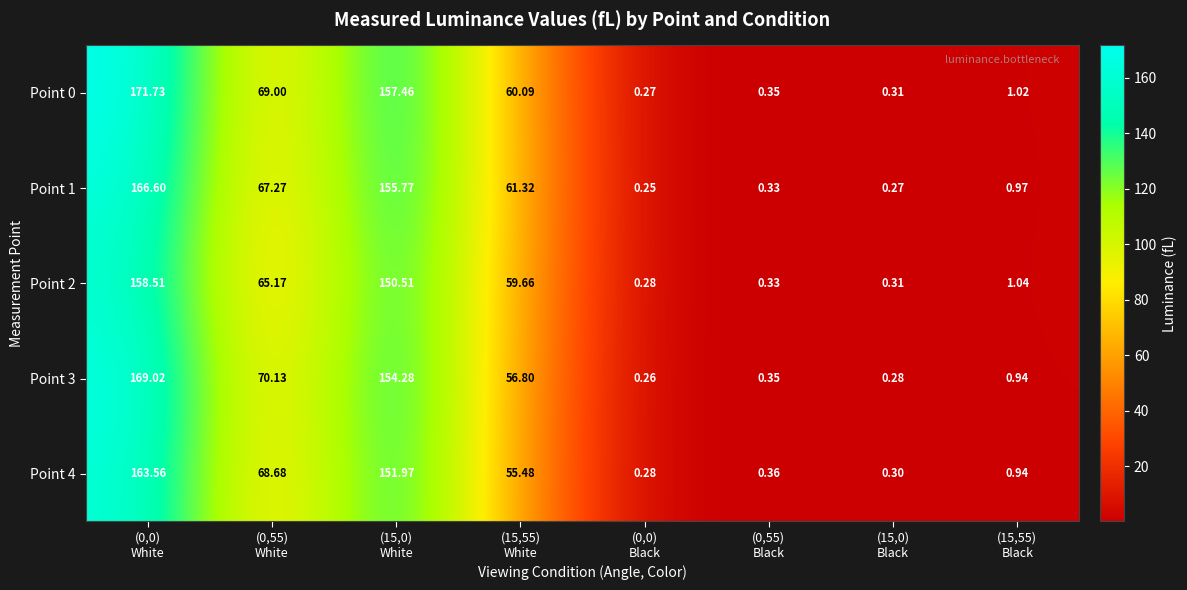

Which series has the largest total across all categories?

Point 0